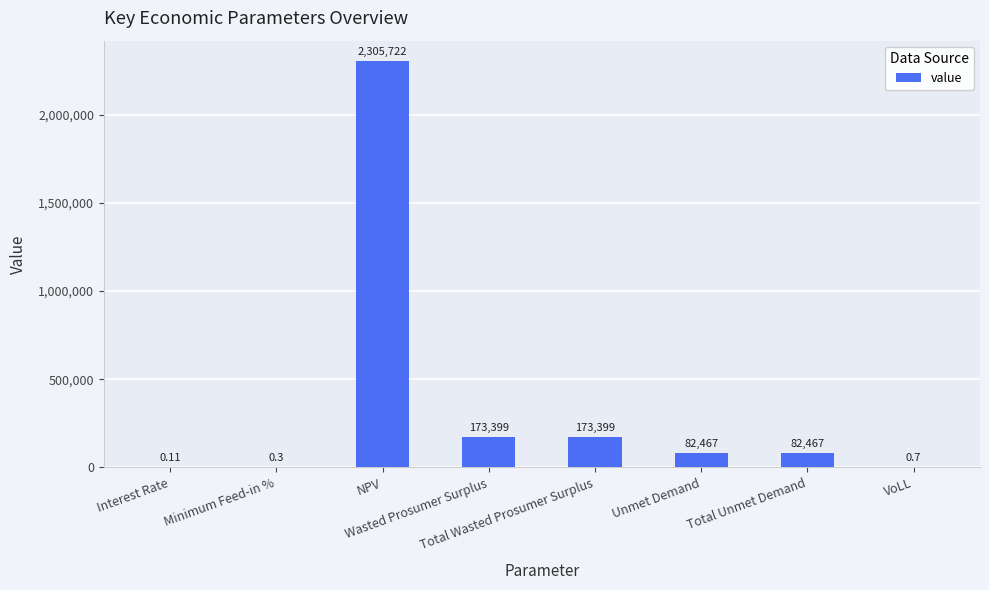

List the labels in order of value, smallest first.

Interest Rate, Minimum Feed-in %, VoLL, Unmet Demand, Total Unmet Demand, Wasted Prosumer Surplus, Total Wasted Prosumer Surplus, NPV